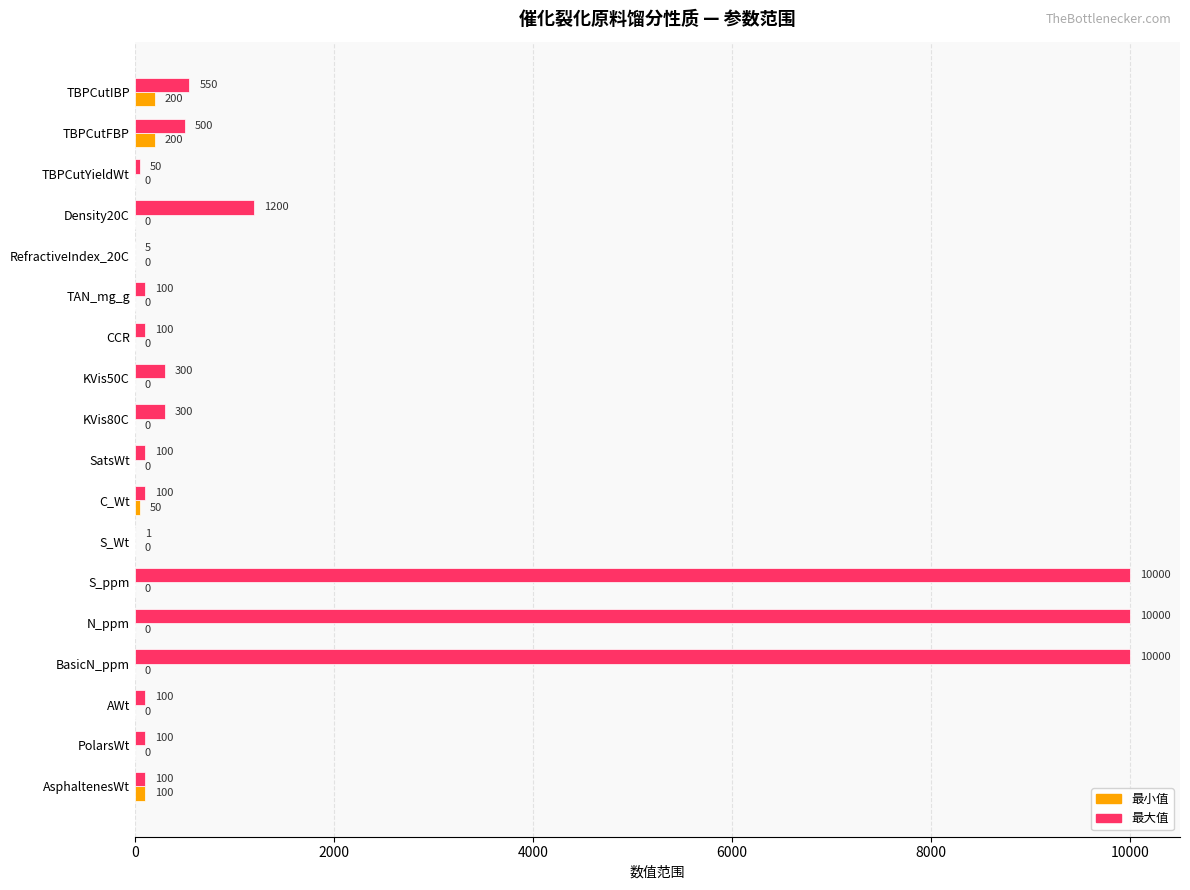

Is the value of 最小值 at TAN_mg_g greater than the value of 最大值 at TBPCutFBP?

No